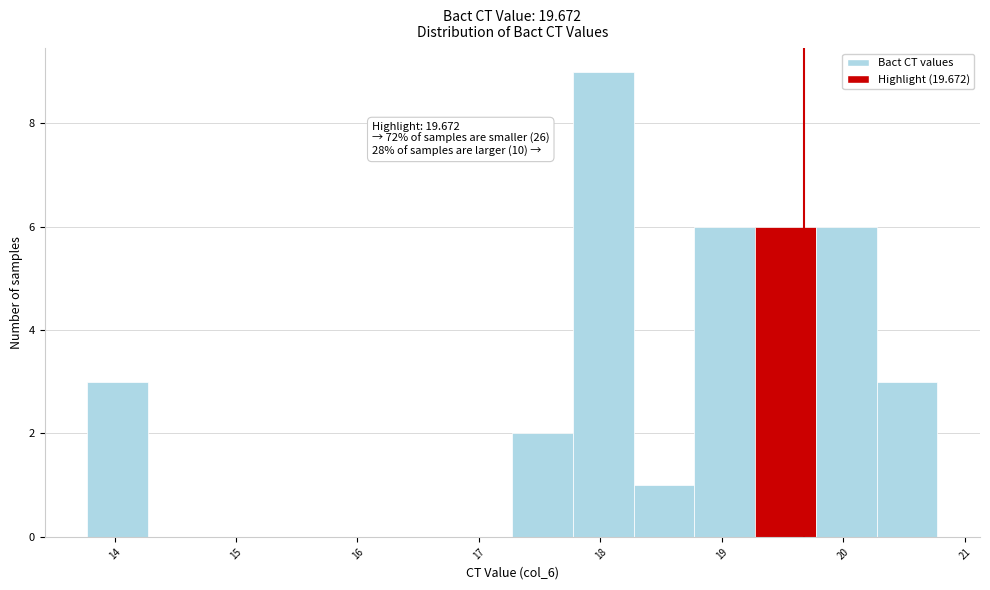

Over which range of the x-axis is the bar tallest?

17.8 to 18.3